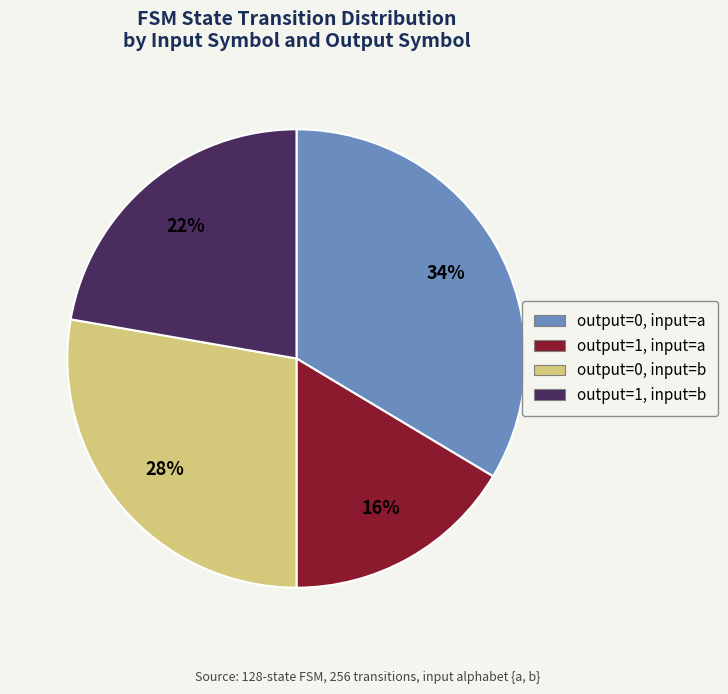

Does any single category account for the majority?

No